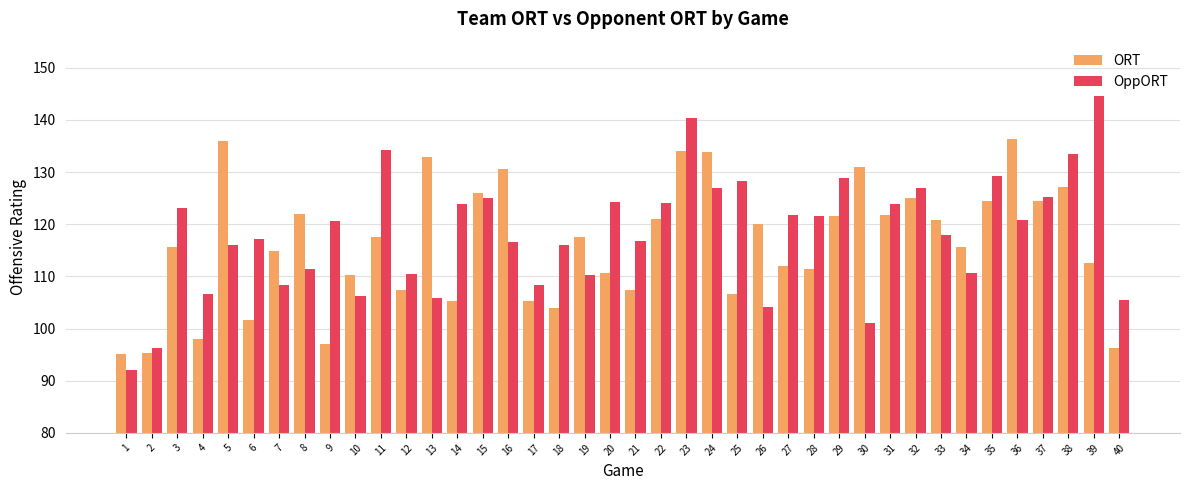

What are all the series names shown in the legend?

ORT, OppORT